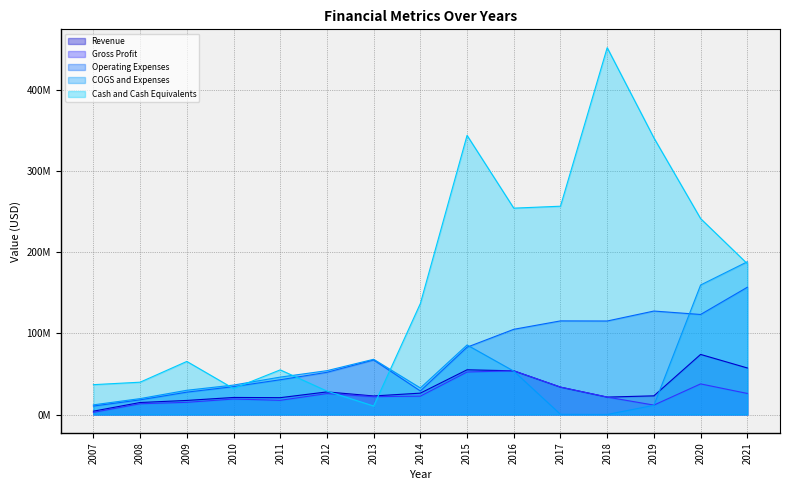

At which category does the chart reach its minimum across all series?

2018